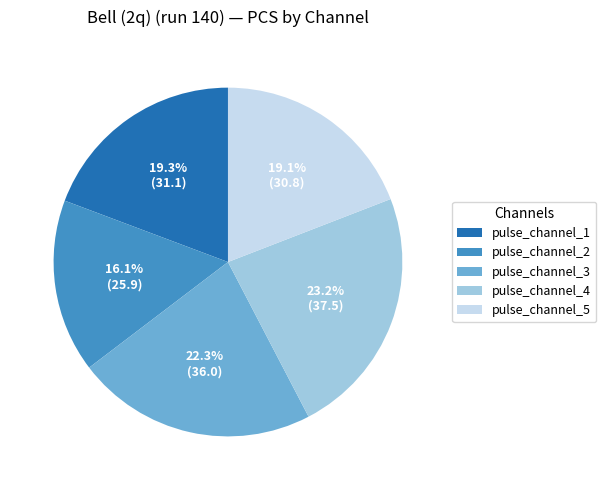

What is the total percentage of pulse_channel_2 and pulse_channel_5?

35.2%